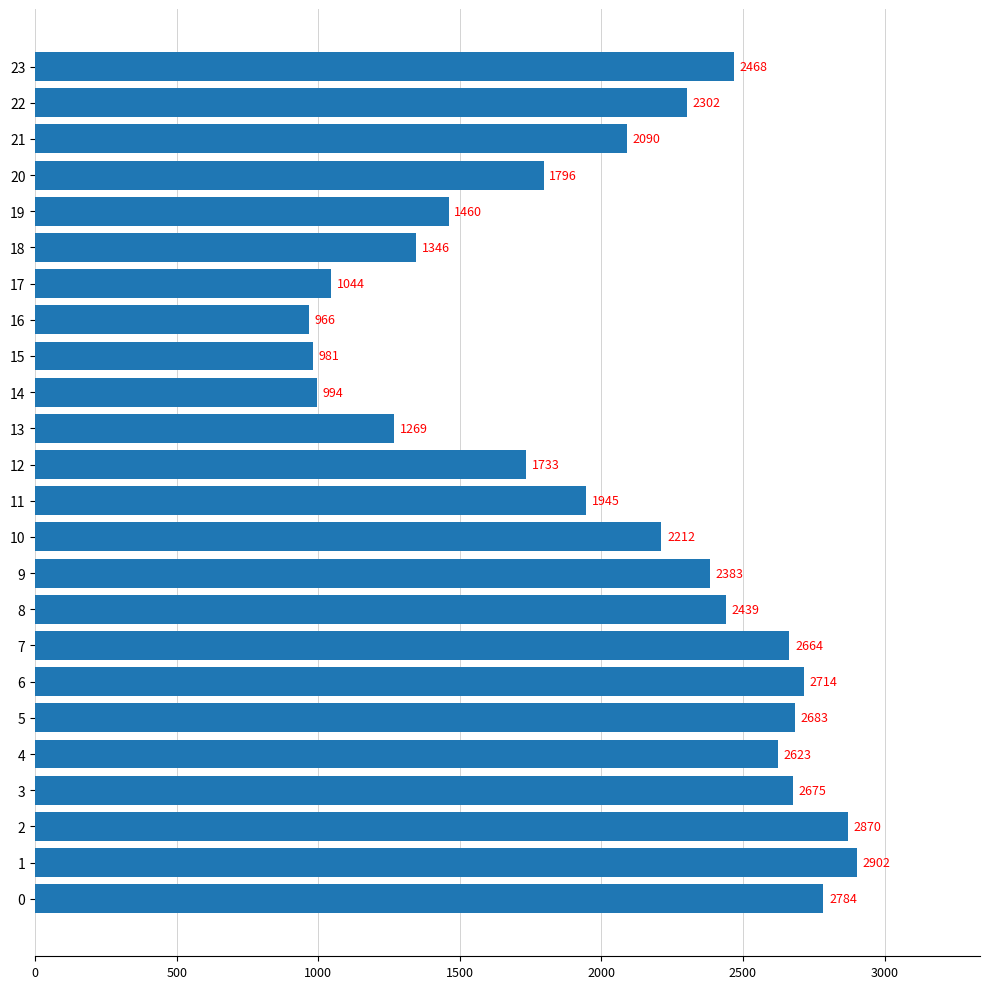

Is it true that the value at 3 is 4260?

False